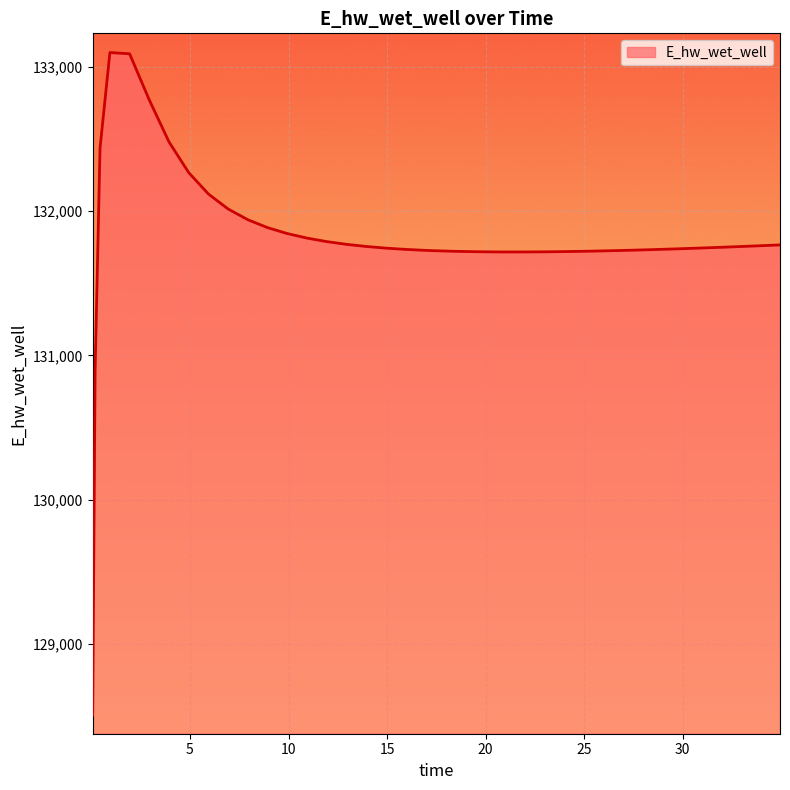

What is the smallest value displayed?

128505.6